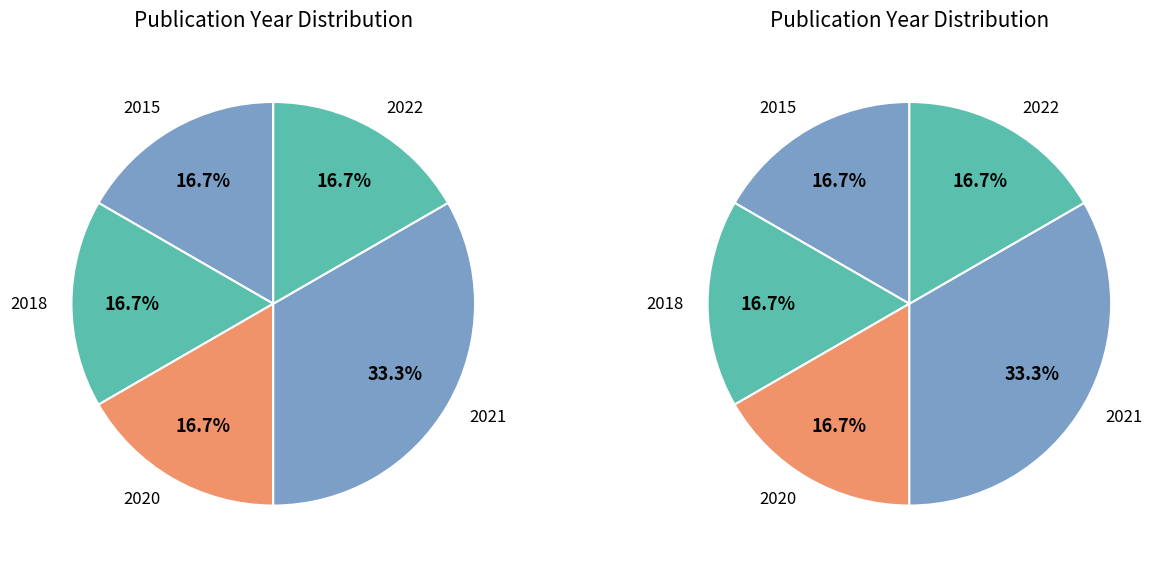

Is there any slice that represents more than half of the pie?

No